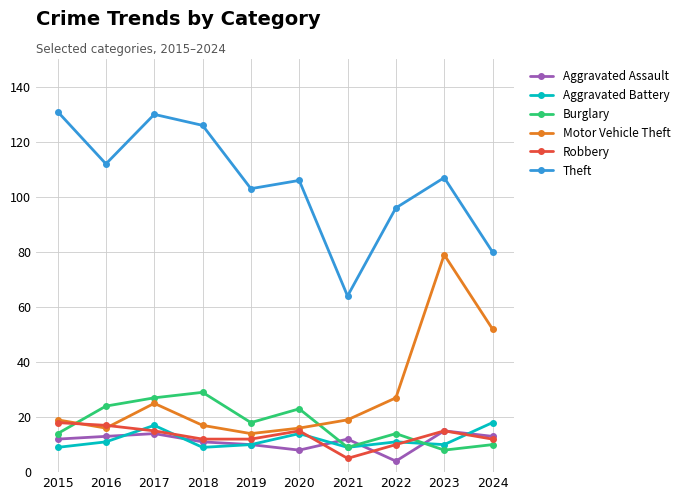

Reading right to left, extract all data points from this chart.

Aggravated Assault: 13	15	4	12	8	10	11	14	13	12
Aggravated Battery: 18	10	11	9	14	10	9	17	11	9
Burglary: 10	8	14	9	23	18	29	27	24	14
Motor Vehicle Theft: 52	79	27	19	16	14	17	25	16	19
Robbery: 12	15	10	5	15	12	12	15	17	18
Theft: 80	107	96	64	106	103	126	130	112	131